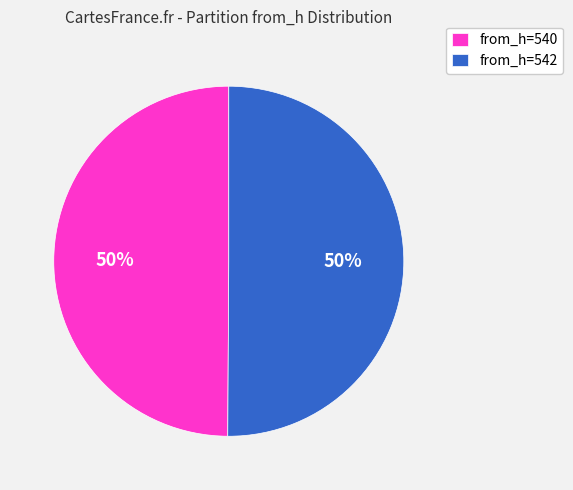

True or false: from_h=542 accounts for 60% of the total.

False